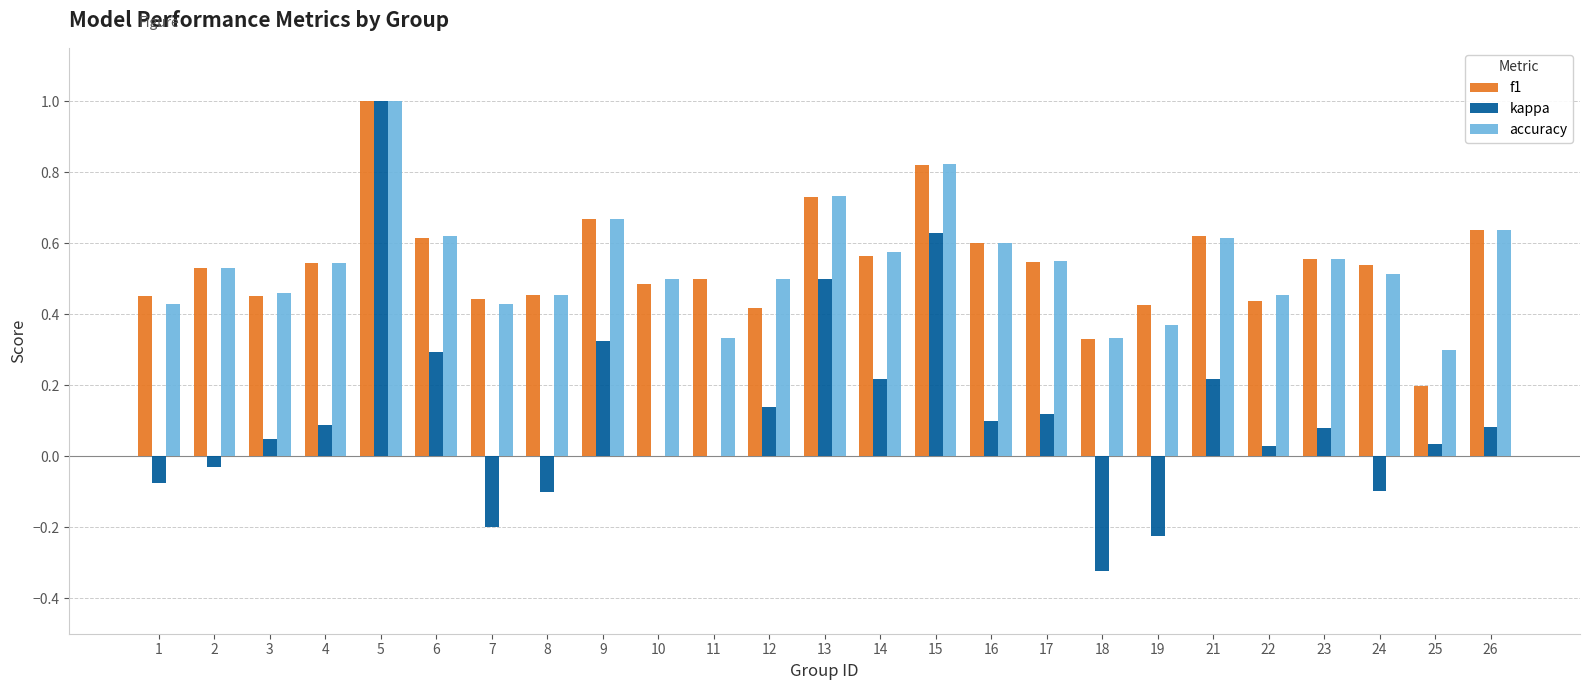

Does the chart contain stacked bars?

No